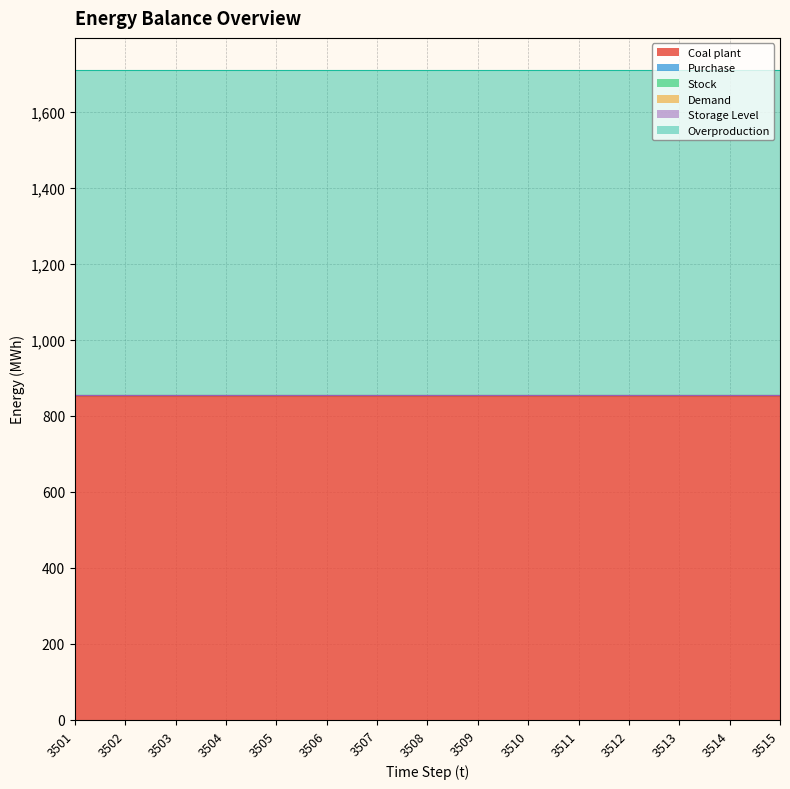

Between 3510 and 3513, which is larger?

3510